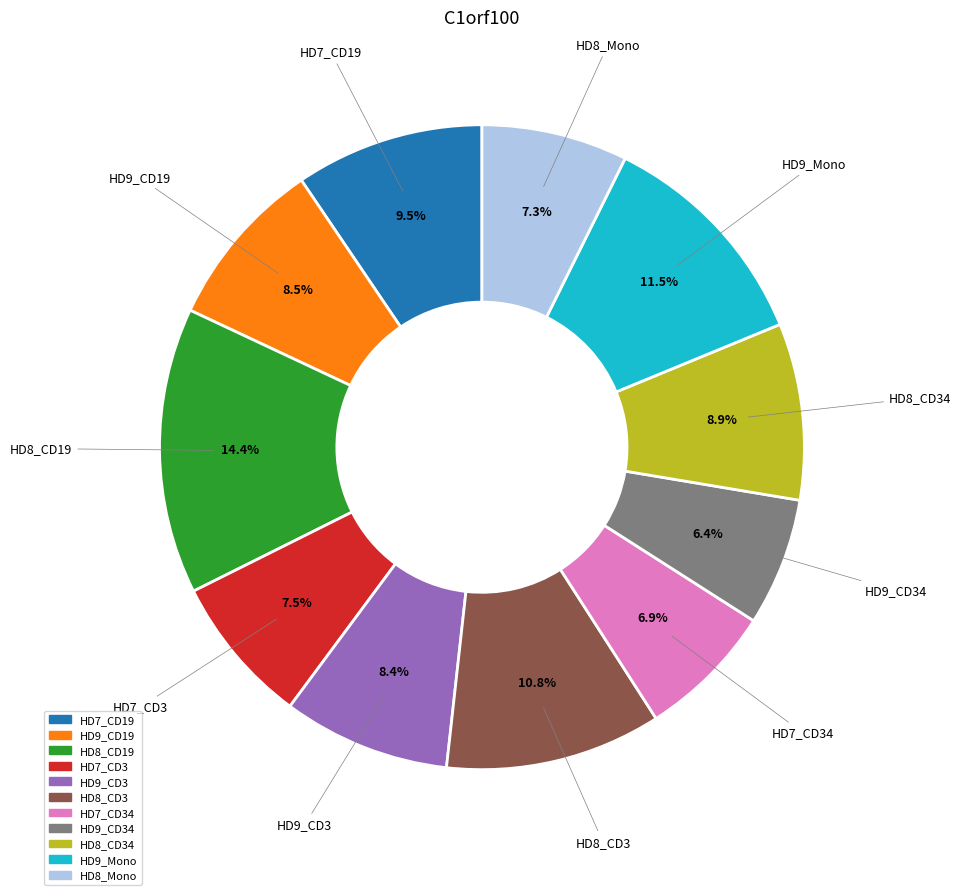

Is there a majority slice in this chart?

No